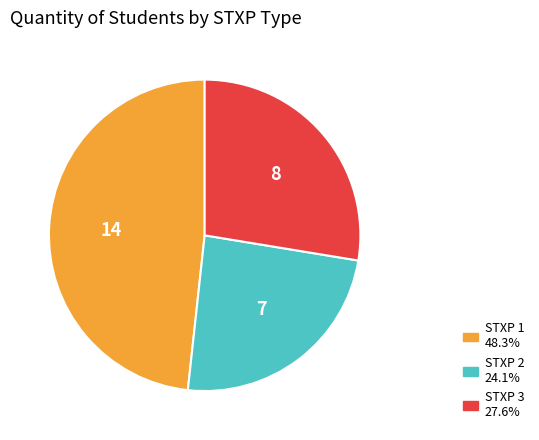

Is there any slice that represents more than half of the pie?

No